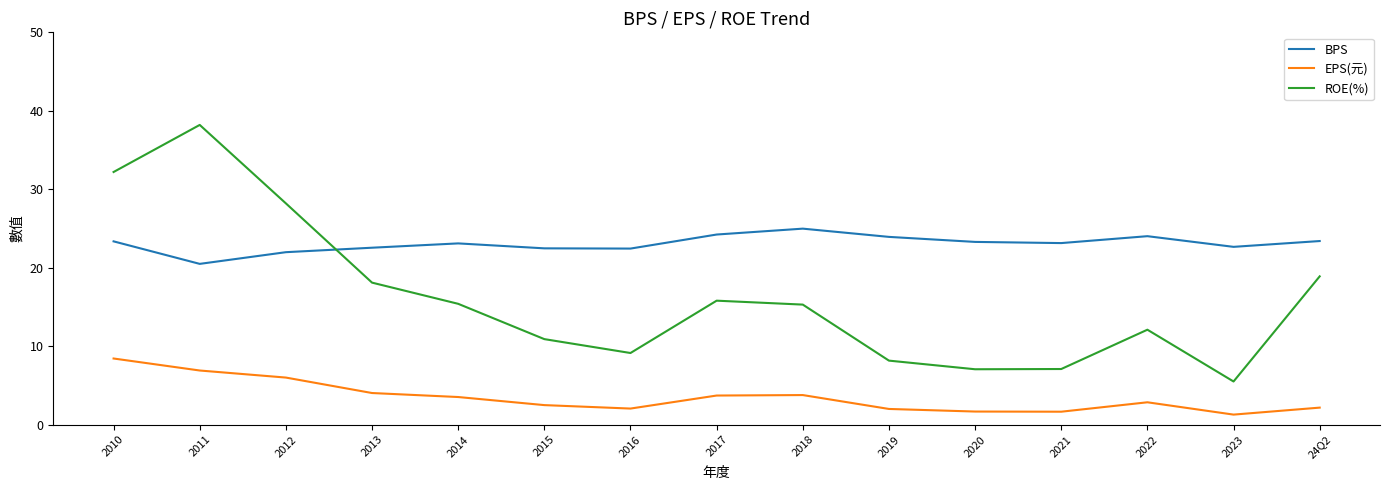

What is the total value across all series at 2016?

33.6